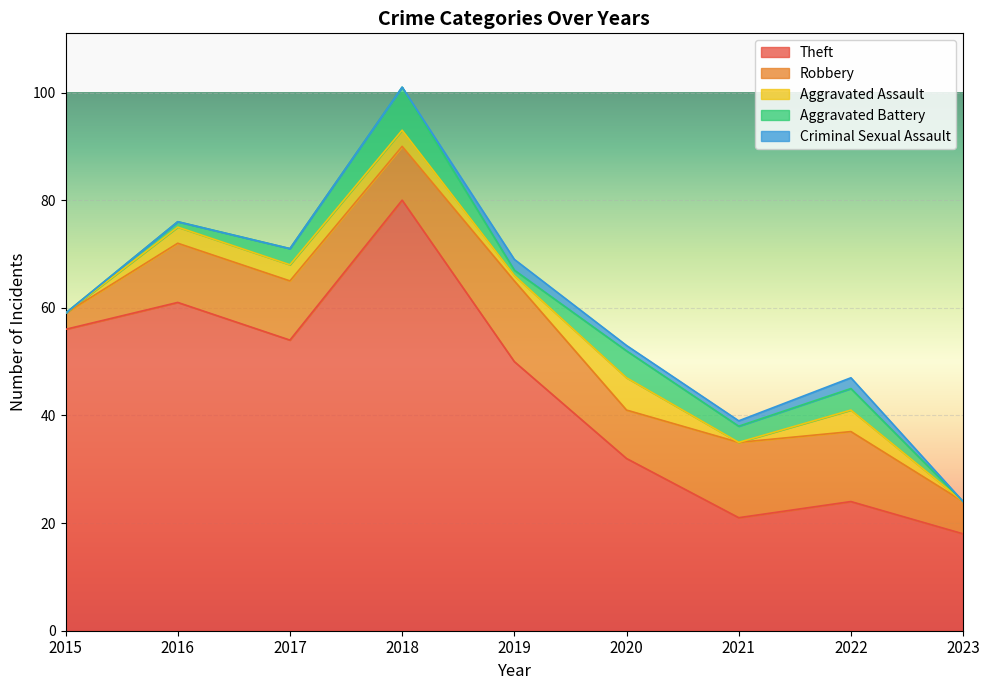

At how many categories does at least one series exceed 19?

8